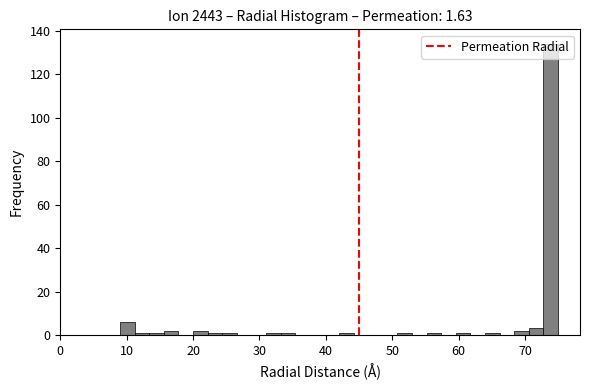

Read against the x-axis, roughly where is the centre of the tallest bar?

74